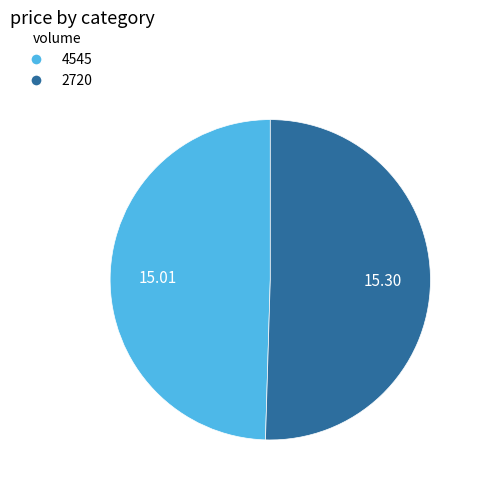

Which category has the biggest portion of the pie?

2720